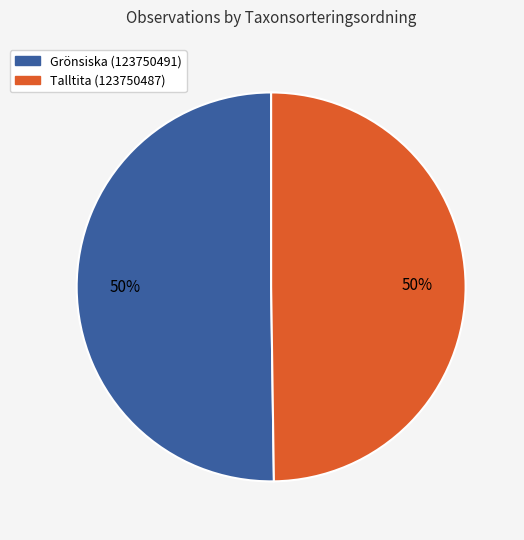

True or false: Grönsiska (123750491) accounts for 39% of the total.

False